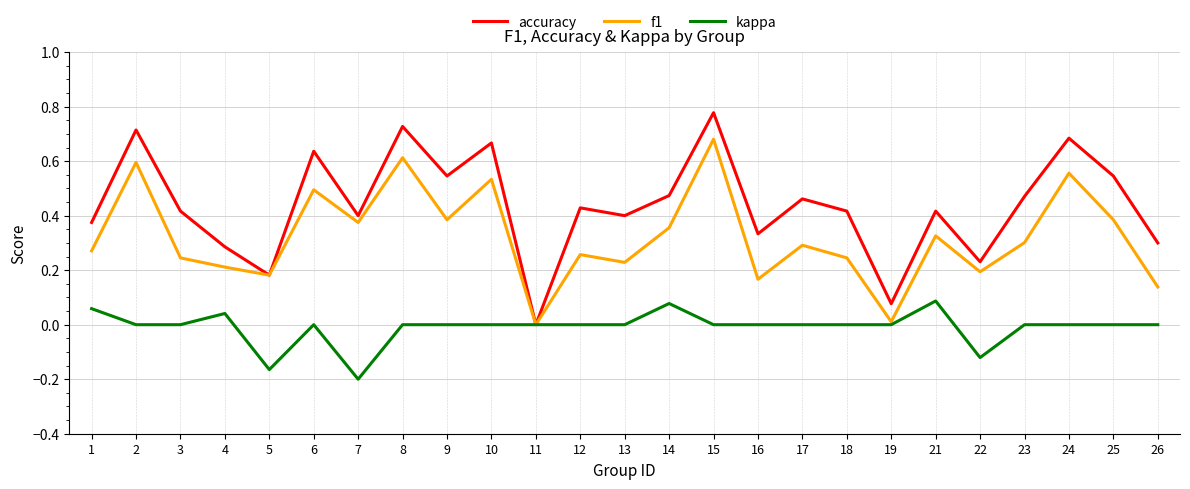

True or false: f1 has more than 2 interior local peaks.

True